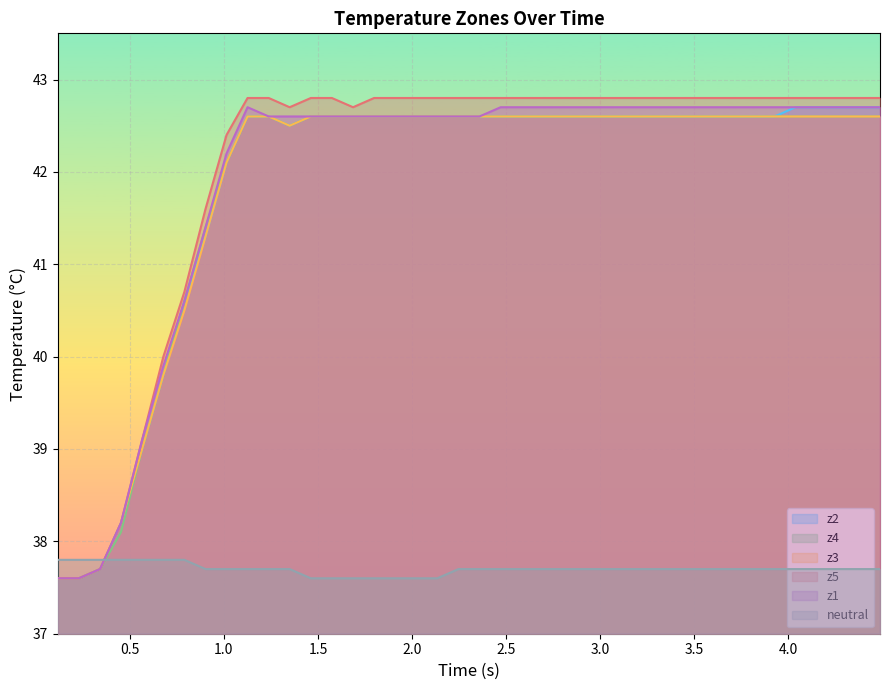

What is the highest value of the z2 series?

42.7